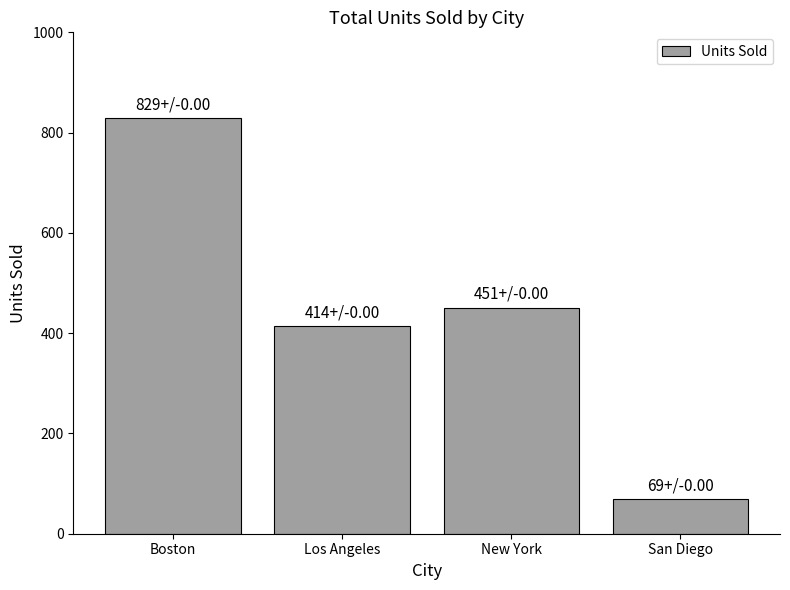

How many categories are shown in the chart?

4